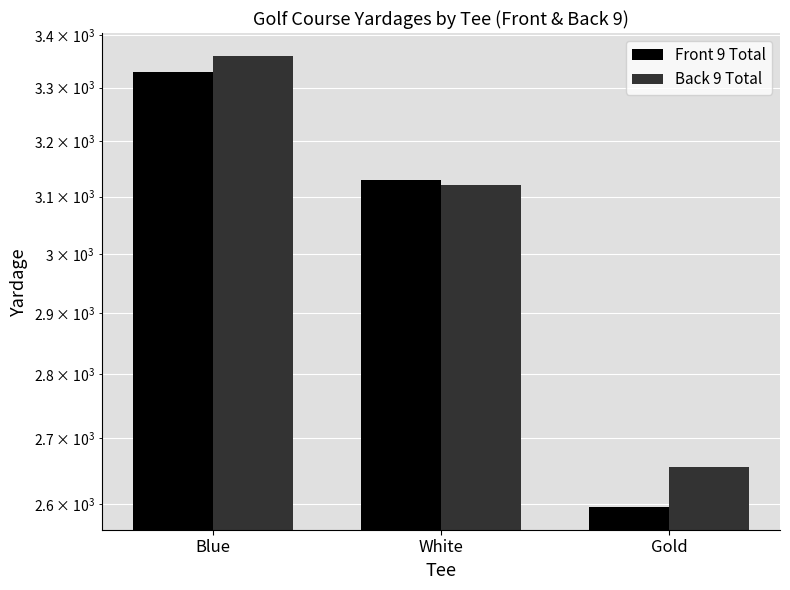

What is the difference between the highest and lowest values at Gold?

61